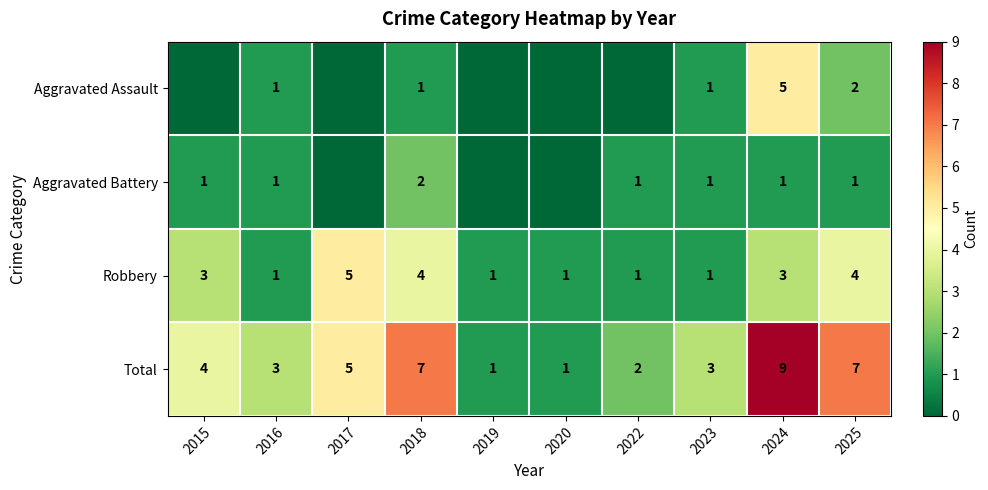

Which has a higher value, 2019 or 2022?

2019